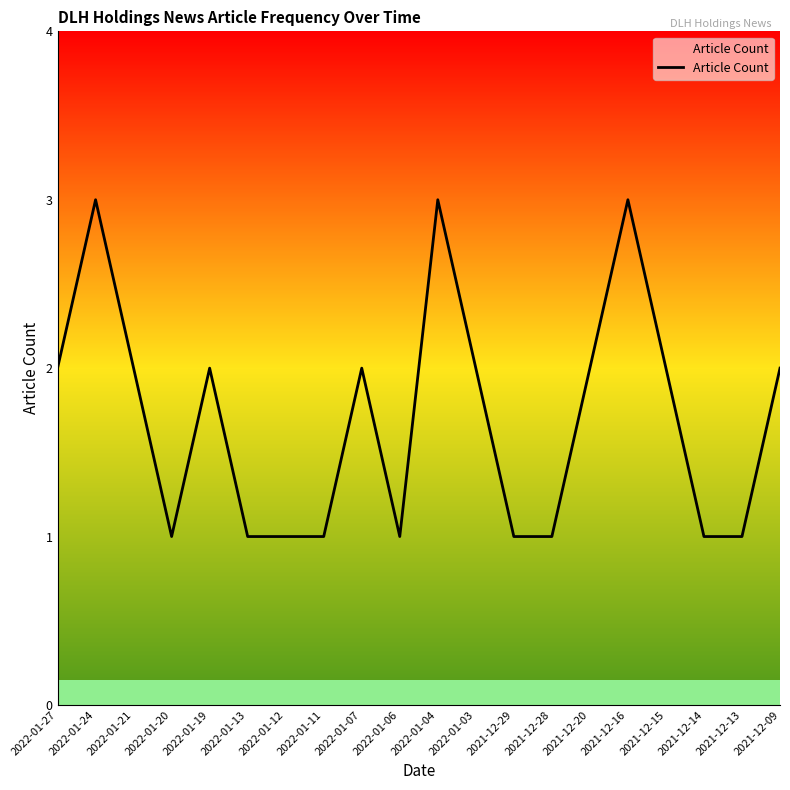

The chart shows a value of 1 at 2021-12-29. True or false?

True